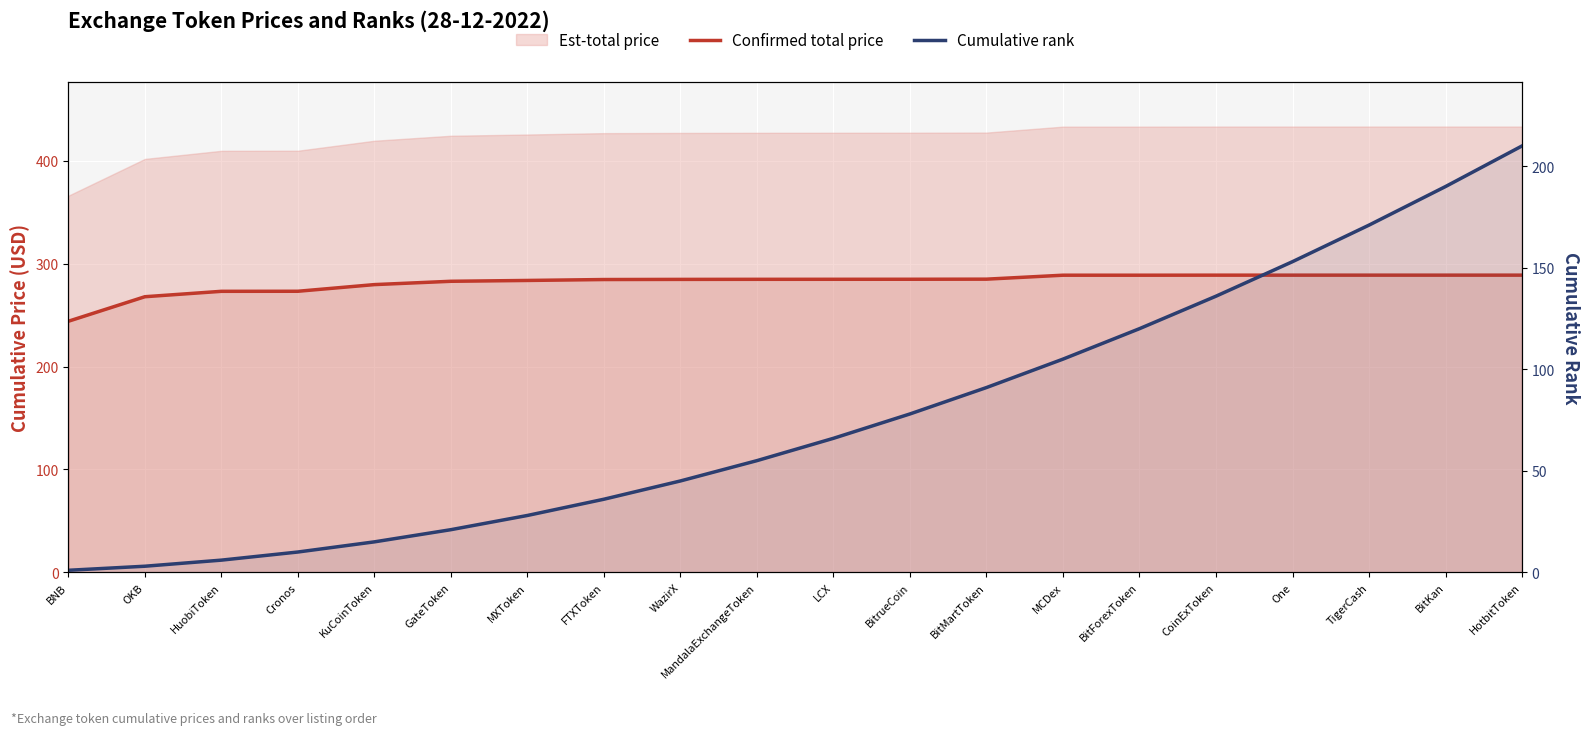

The Confirmed total price series shows 288.8 at One. True or false?

True